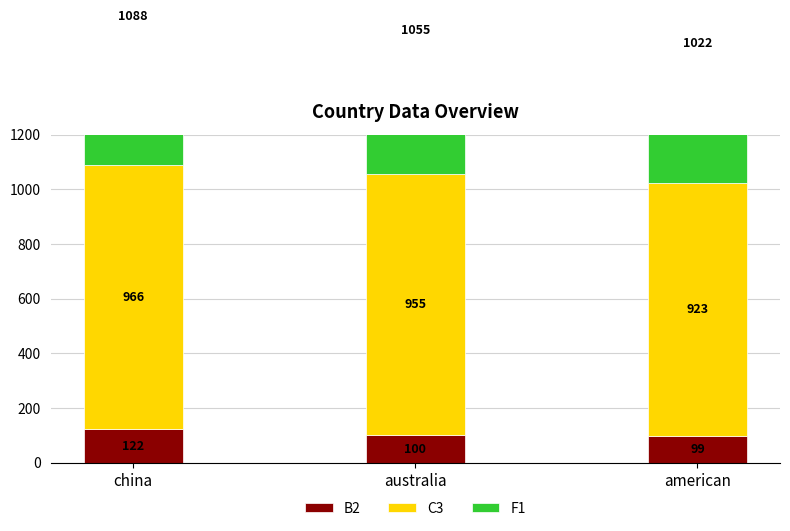

Rank the categories by C3 value from lowest to highest.

american, australia, china